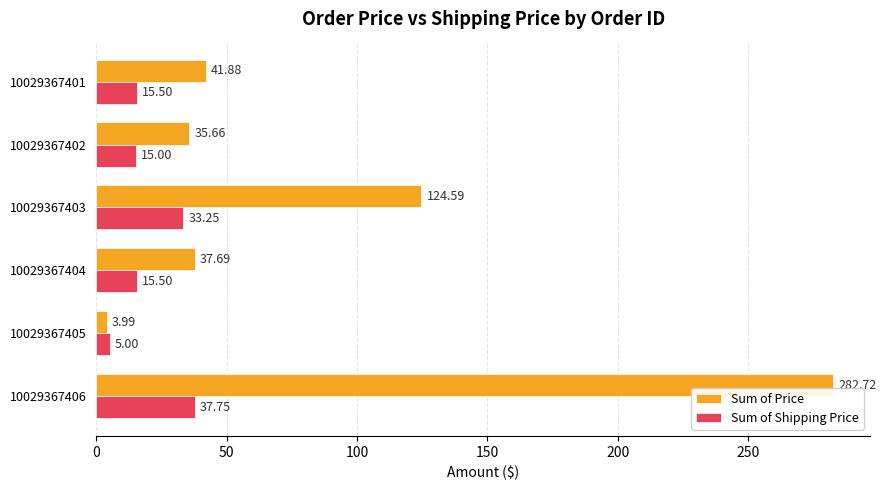

What are all the series names shown in the legend?

Sum of Price, Sum of Shipping Price